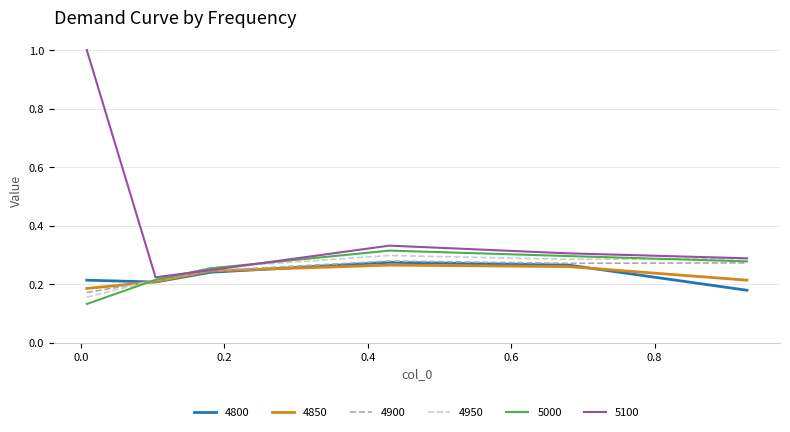

Which series has the widest spread of values?

5100